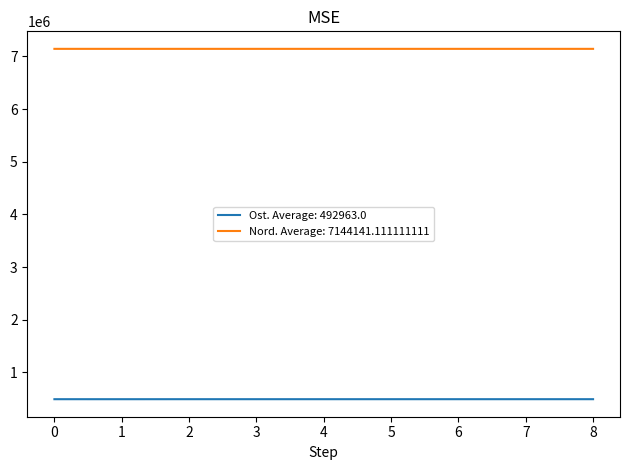

The value of Nord. Average: 7144141.111111111 at 5 is 7144133. True or false?

True